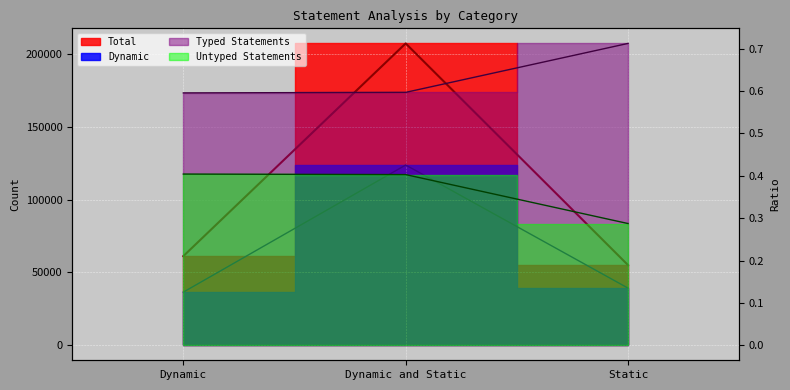

What is the approximate value of Total at Dynamic and Static?

207461.0